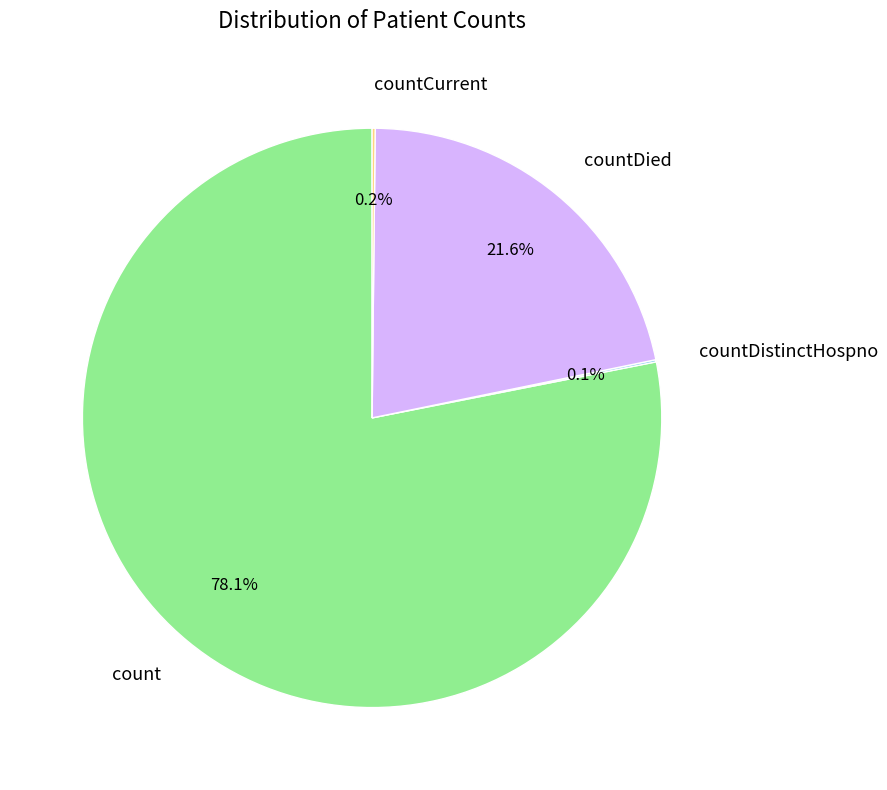

What percentage is NOT represented by count?

21.9%